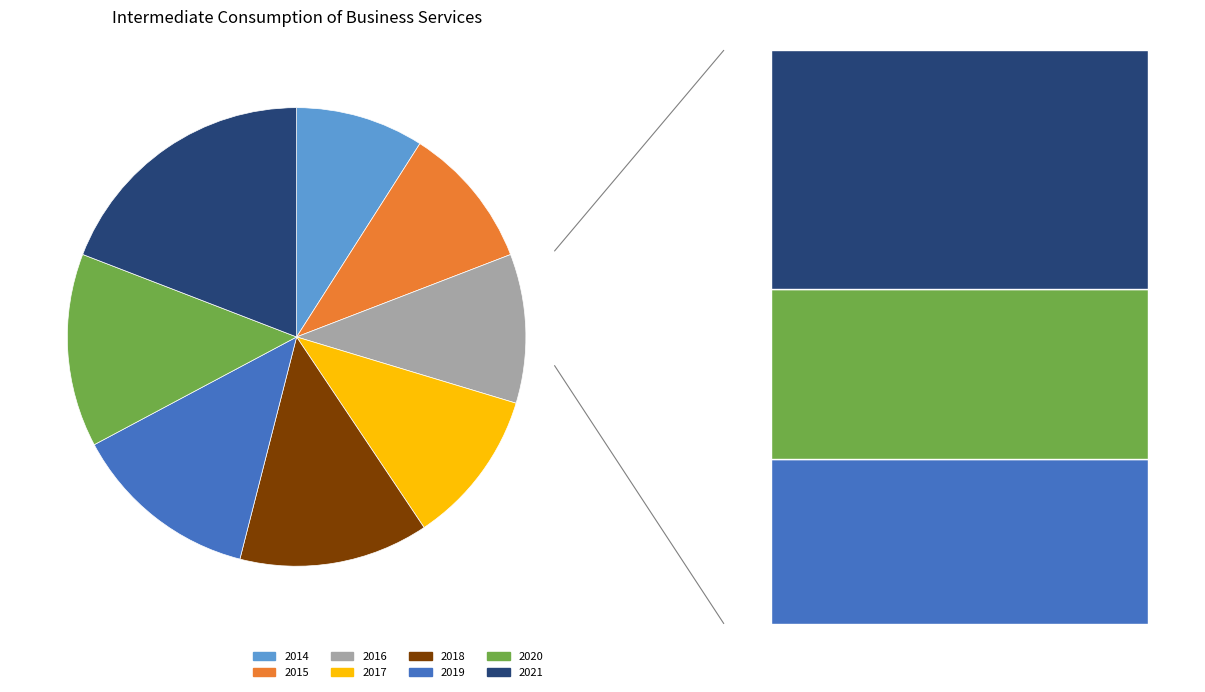

What is the largest slice in the pie chart?

2021